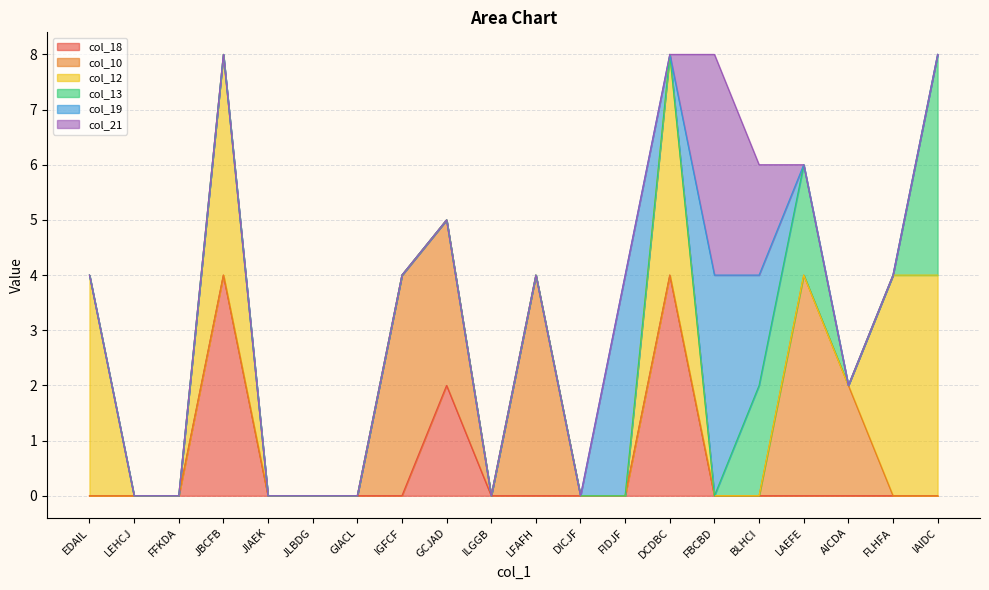

The value of col_12 at GCJAD is 0. True or false?

True